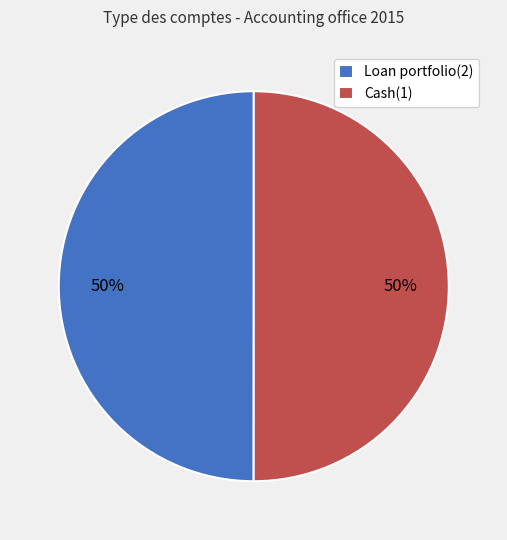

Combined, do Loan portfolio(2) and Cash(1) account for over 50%?

Yes